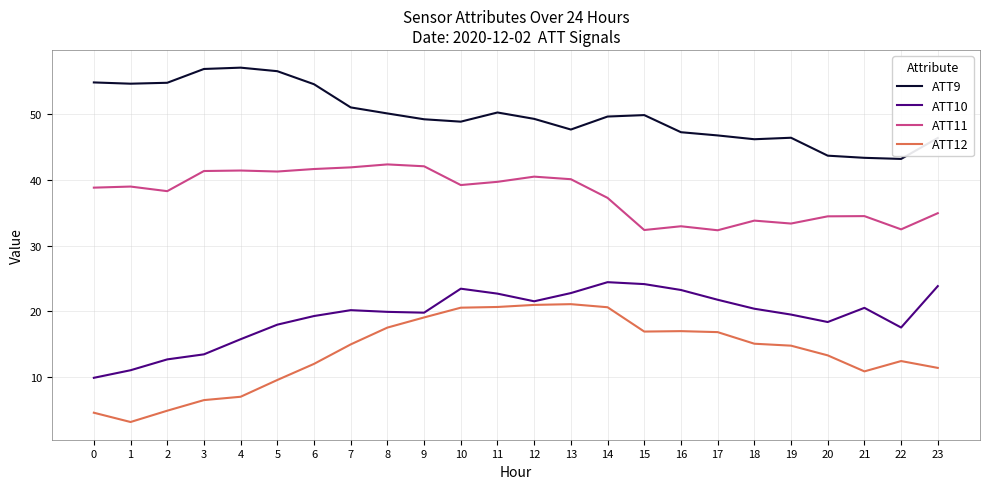

Rank the series by their maximum value, from lowest to highest.

ATT12, ATT10, ATT11, ATT9